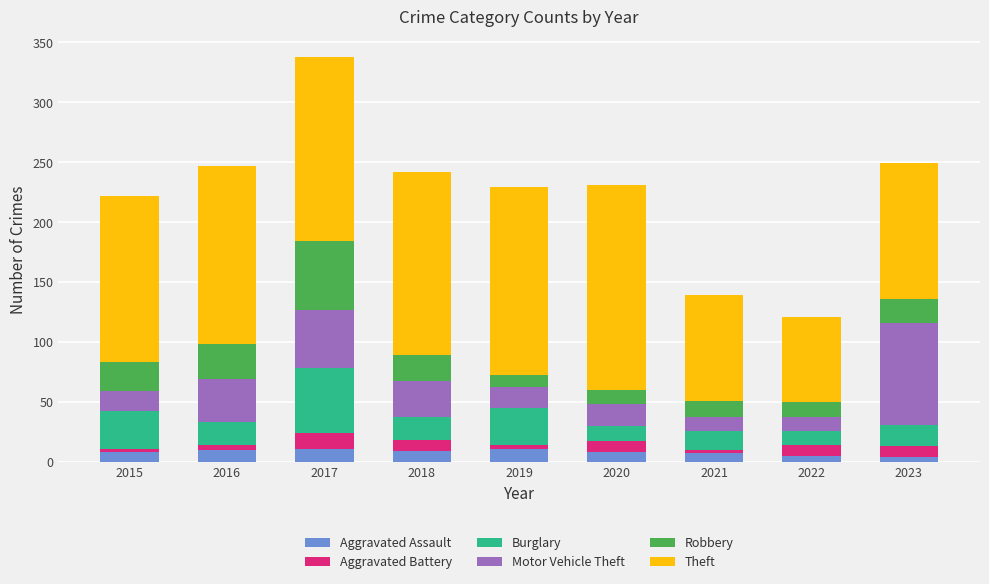

At which category is the sum across all series the highest?

2017